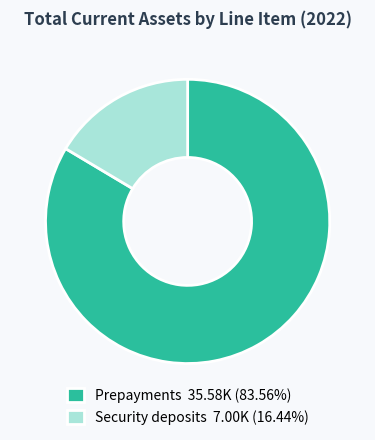

Is Prepayments the majority of the pie?

Yes